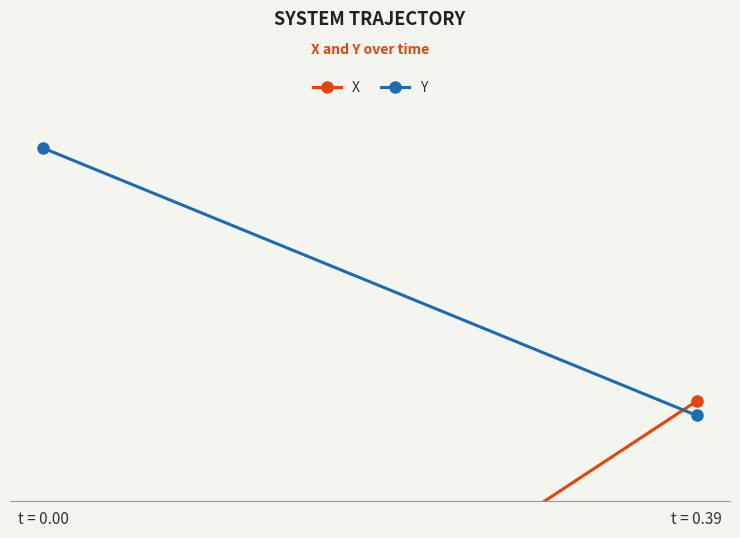

What is the average value of the Y series?

1.2